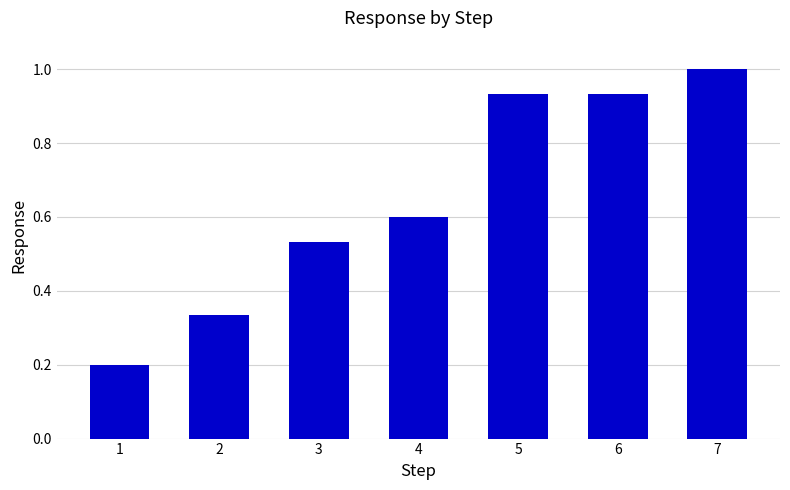

The chart shows a value of 1.2 at 6. True or false?

False